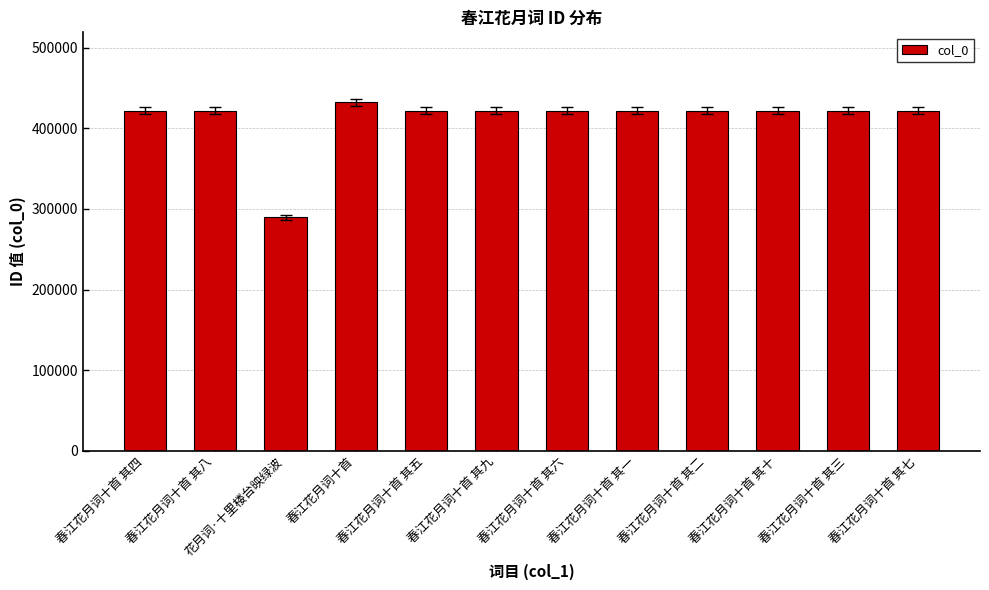

Approximately how many times larger is the value at 春江花月词十首 其五 compared to 花月词·十里楼台映绿波?

1.5